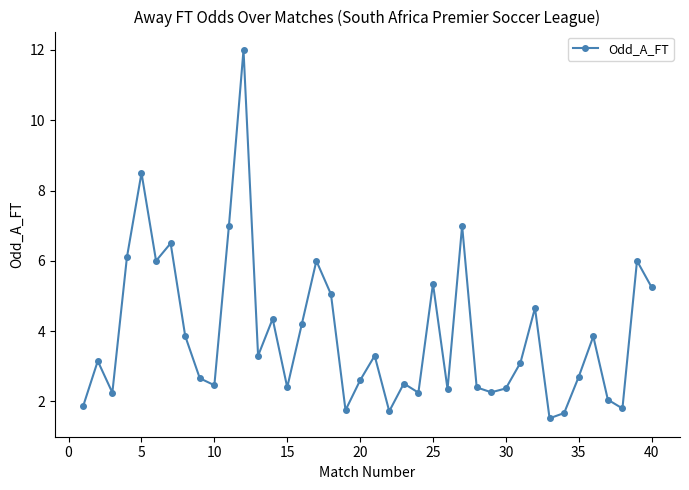

What is the minimum value shown in the chart?

1.5